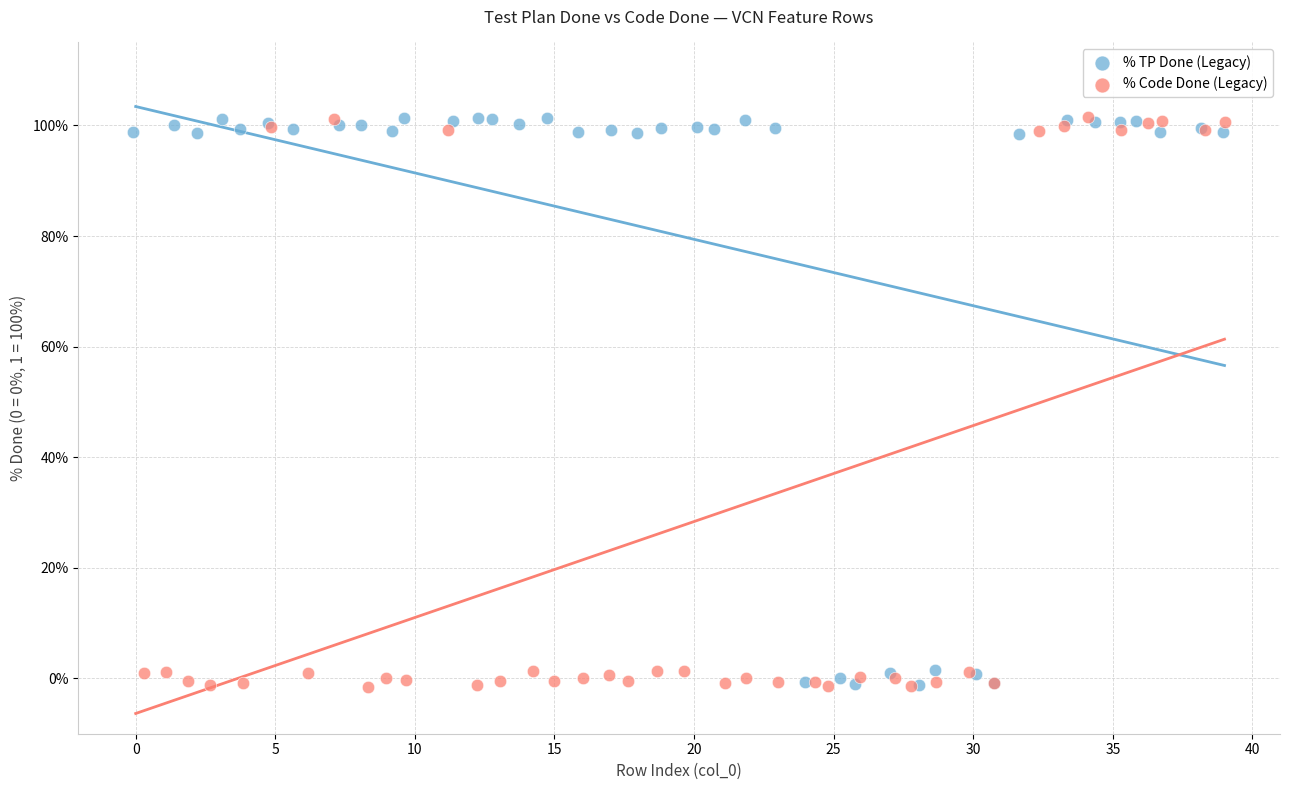

What are all the series names shown in the legend?

% TP Done (Legacy), % Code Done (Legacy)